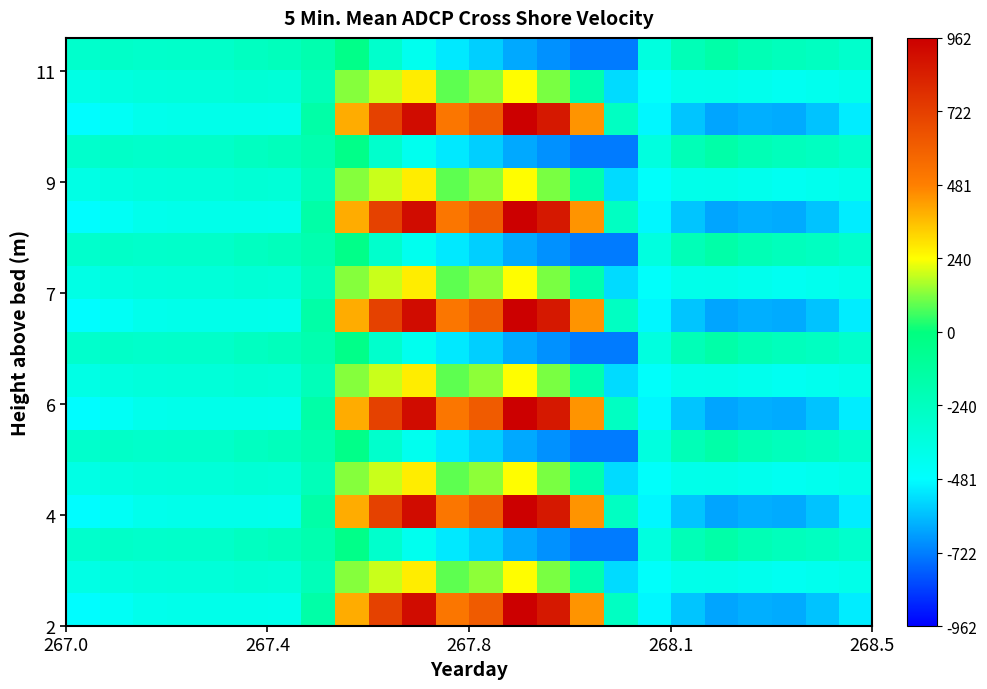

What is the minimum value shown in the chart?

-726.6